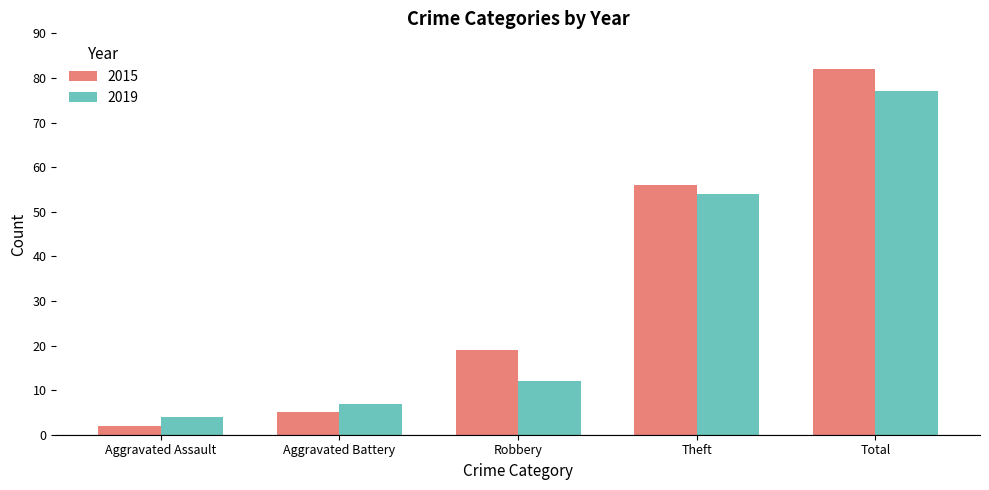

What are all the series names shown in the legend?

2015, 2019